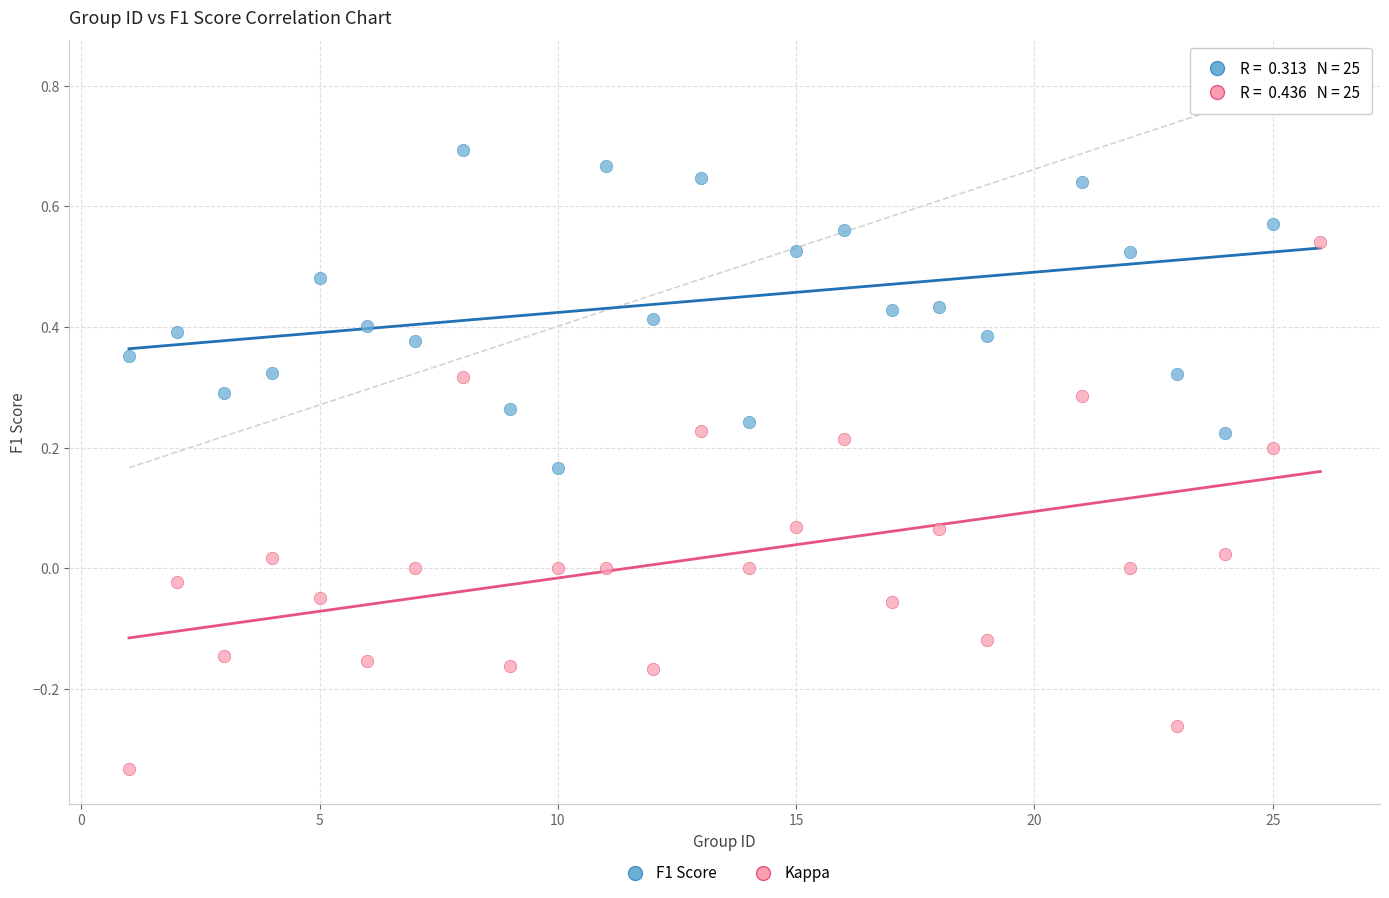

Which series has the widest spread of Y values?

Kappa